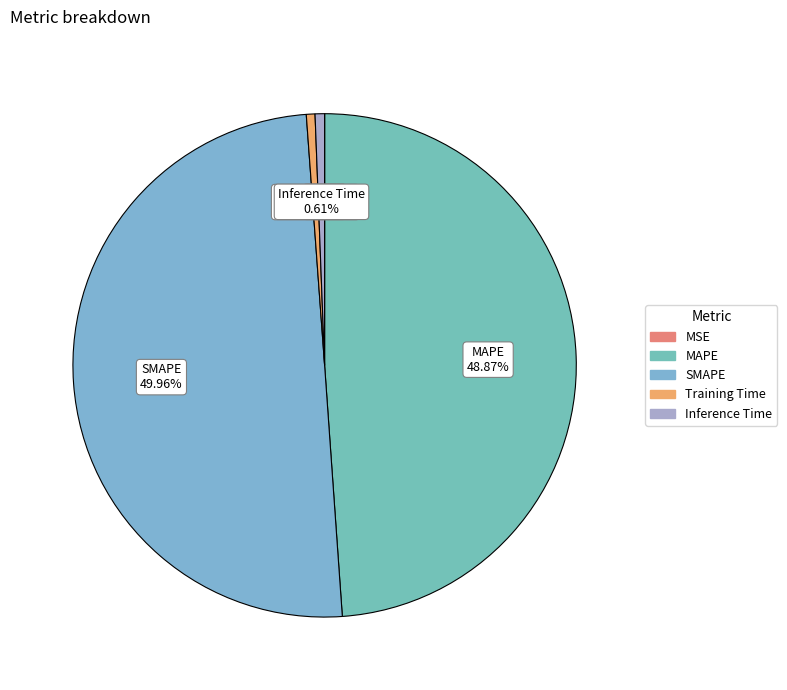

Is Inference Time the majority of the pie?

No